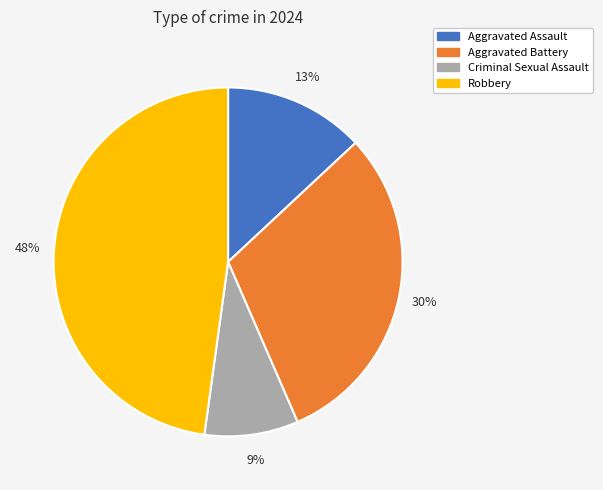

What percentage is the Aggravated Battery slice, to the nearest percent?

30%